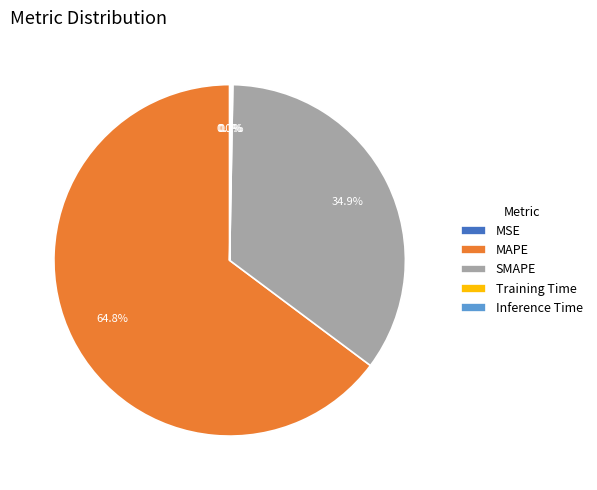

What is the largest slice in the pie chart?

MAPE